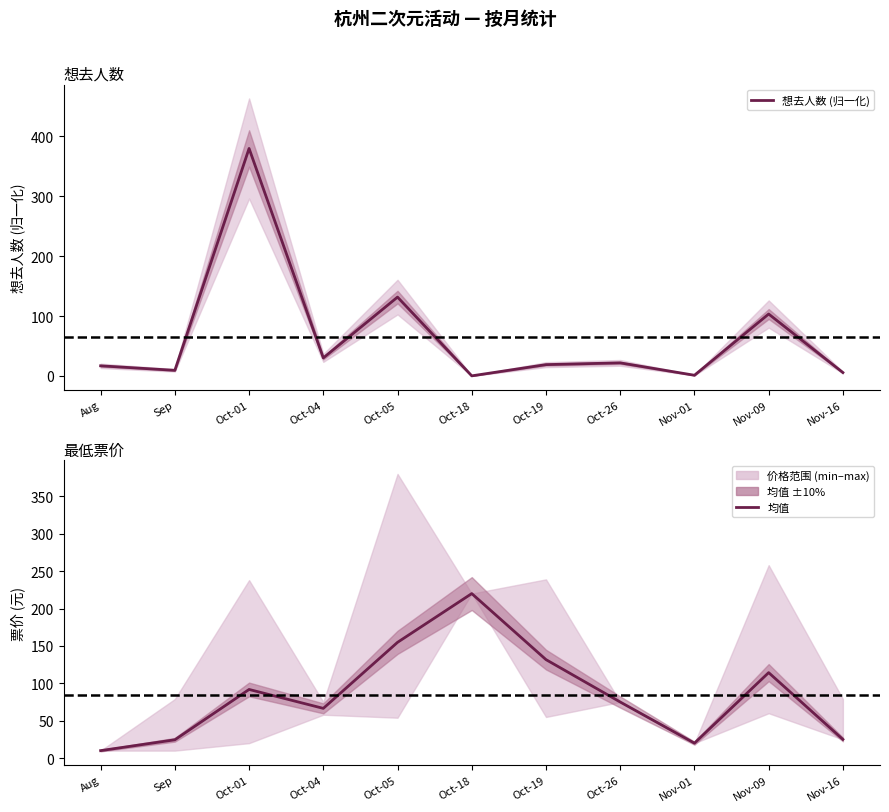

What is the greatest value displayed?

380.0